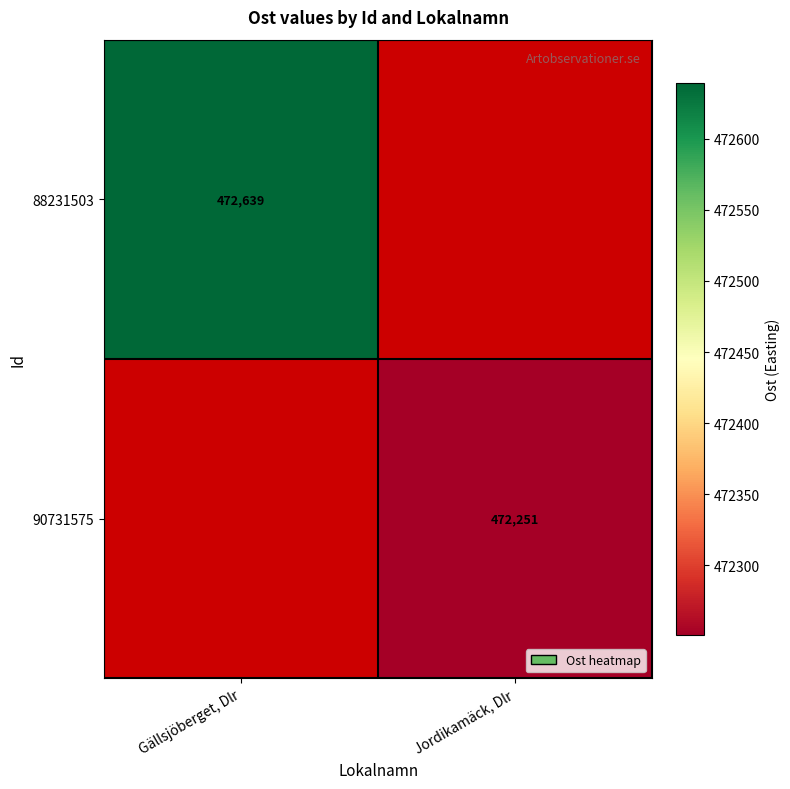

List the series in order of their peak value, highest first.

88231503, 90731575